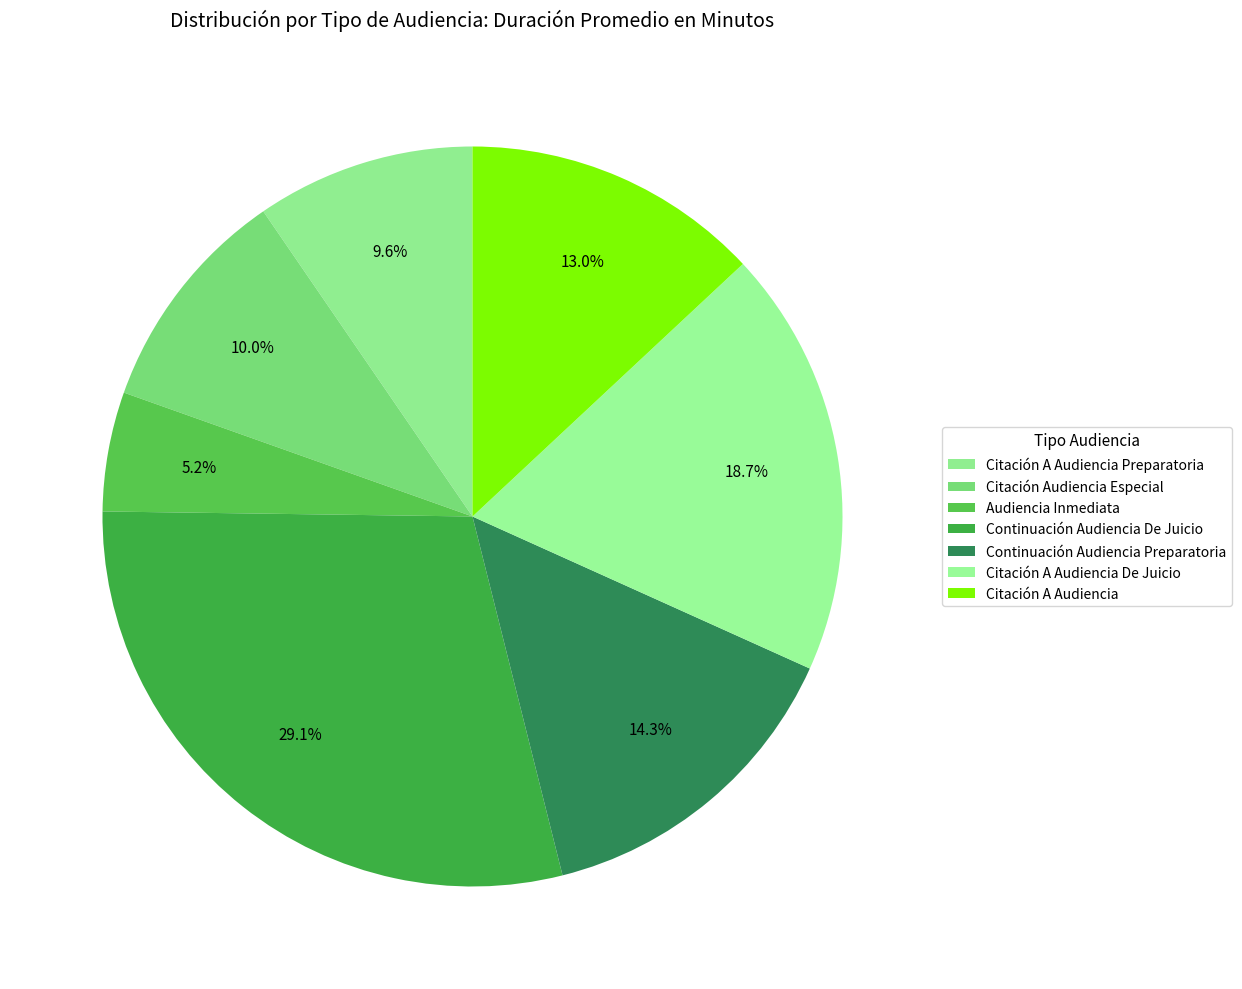

Is there any slice that represents more than half of the pie?

No